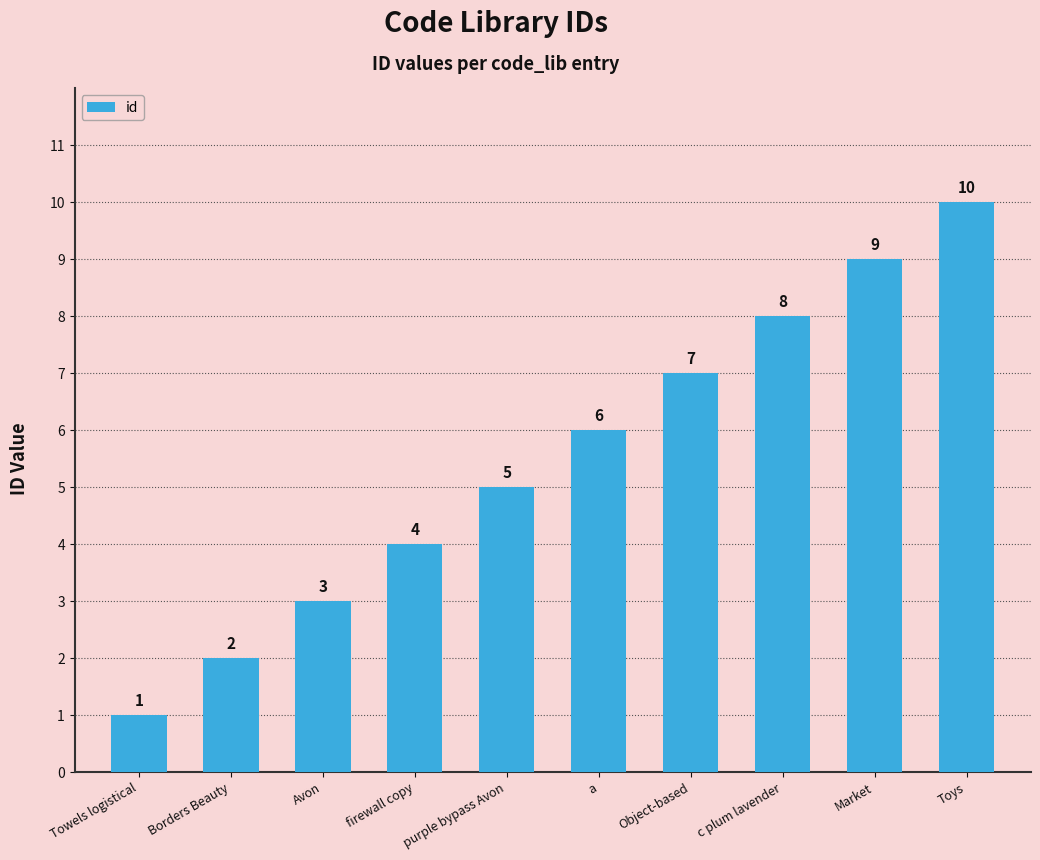

What is the difference between the values at c plum lavender and Avon?

5